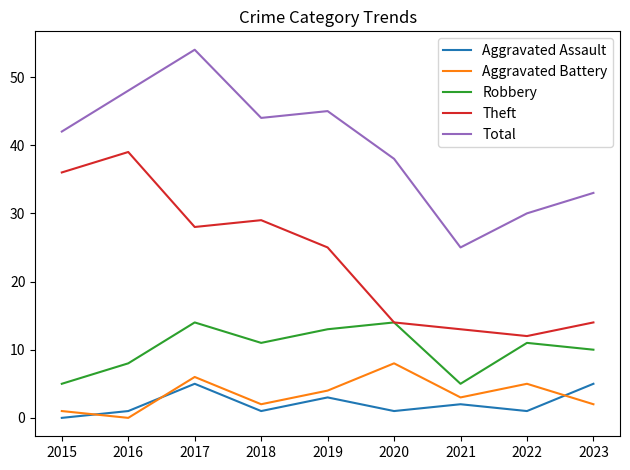

The Aggravated Assault series shows 1 at 2020. True or false?

True